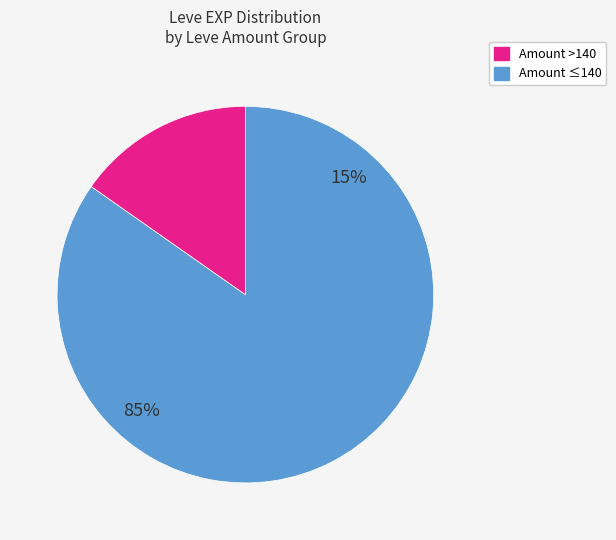

Do 232 and 102 together represent more than half of the pie?

No